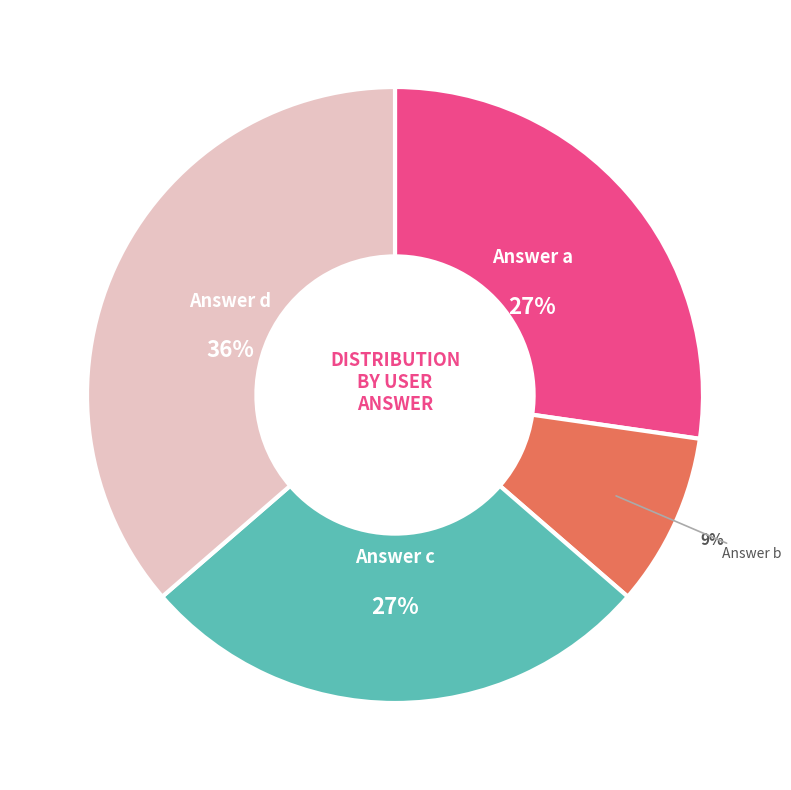

To the nearest percent, what is the average slice percentage?

25%